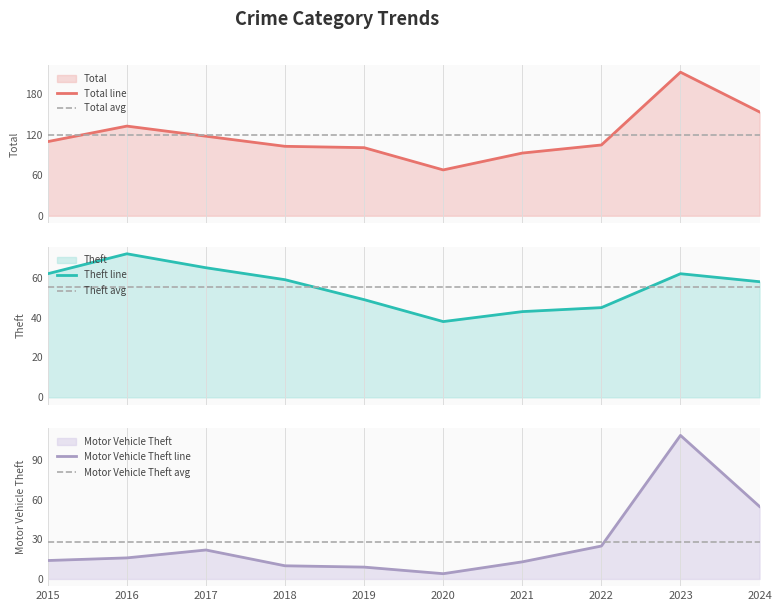

What is the value of the Theft avg point at the 8th from the left?

55.3